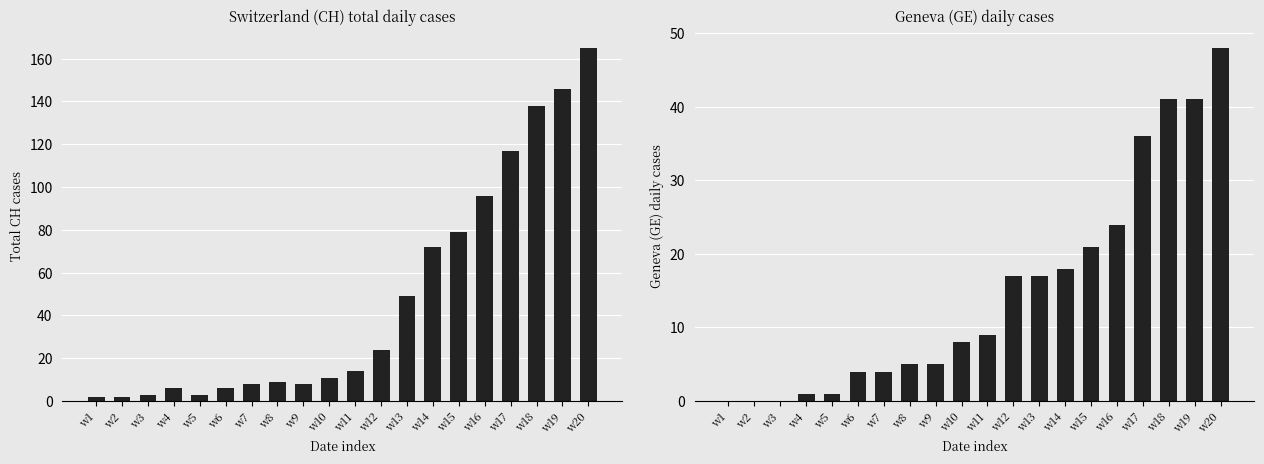

Is it true that CH equals 2 at w2?

True